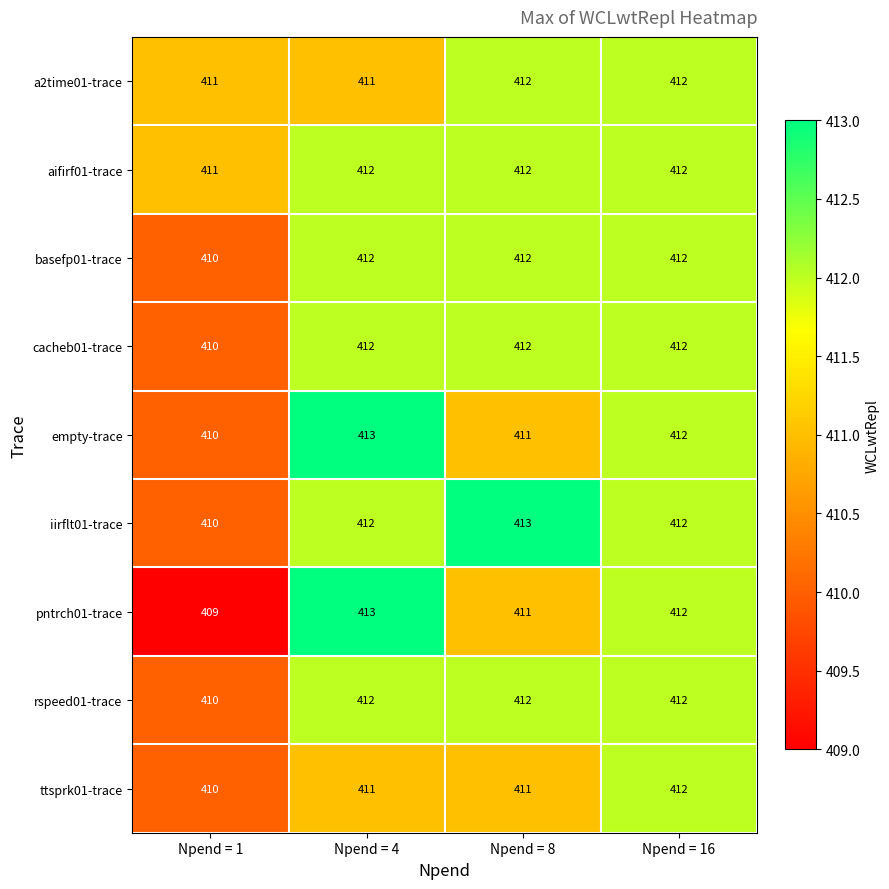

What is the total value across all series at Npend = 8?

3706